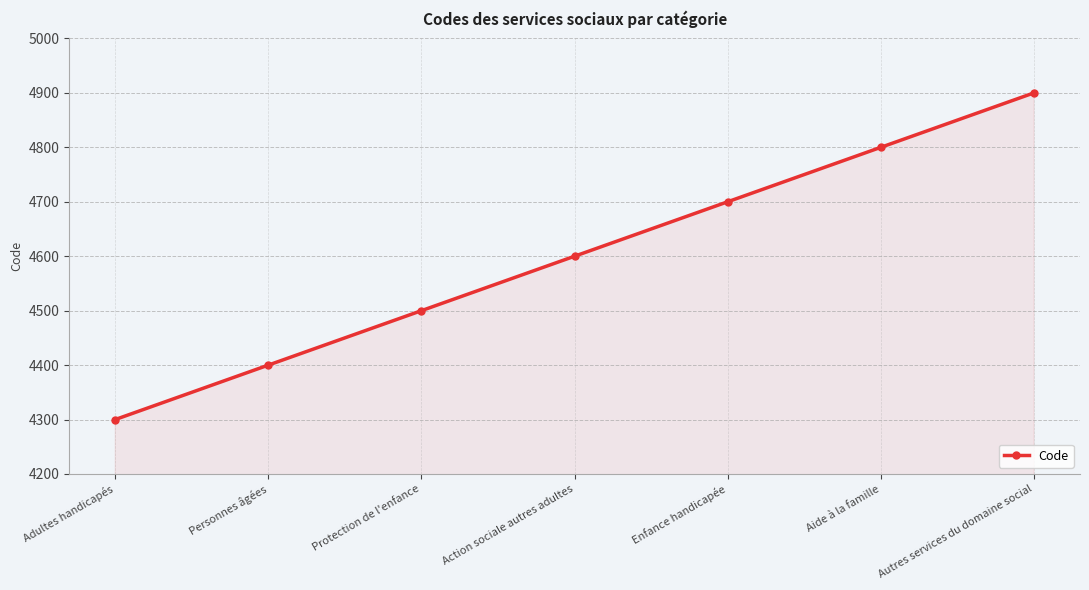

Where is the data nearest to the value 4600?

Action sociale autres adultes